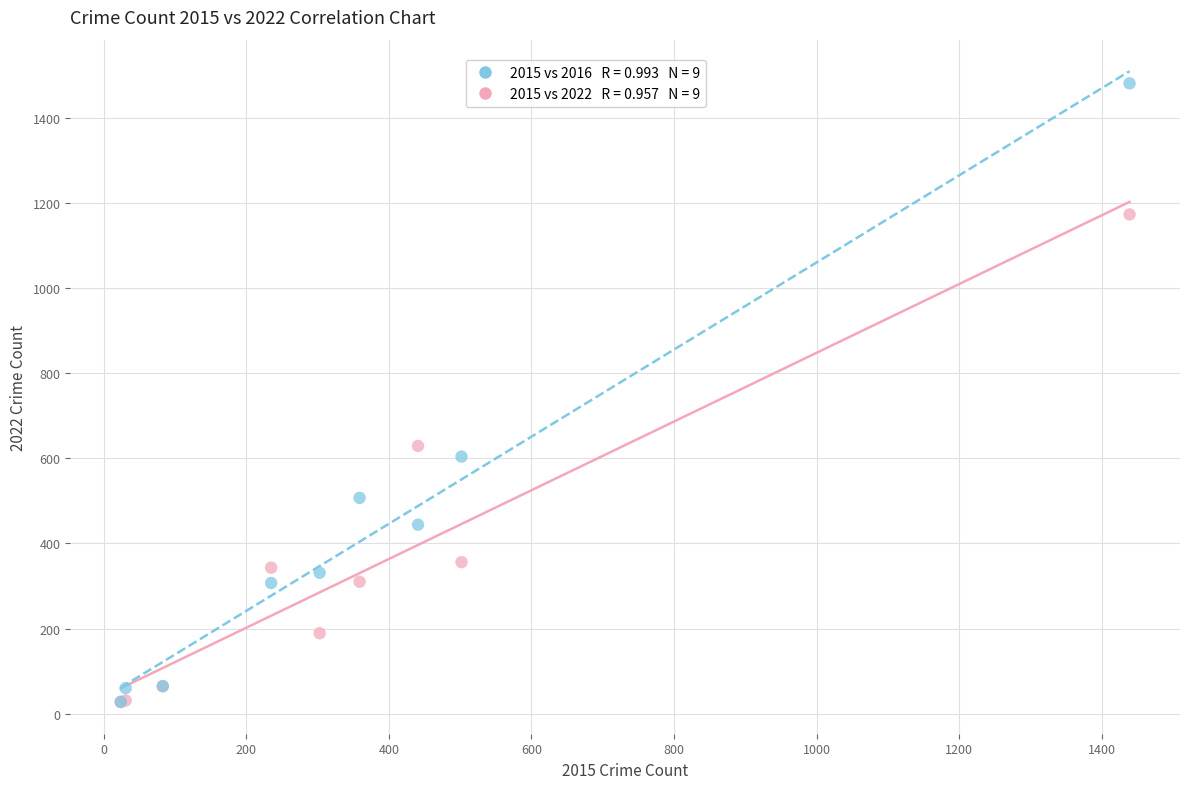

Across all series, what Y value is closest to 754?

629